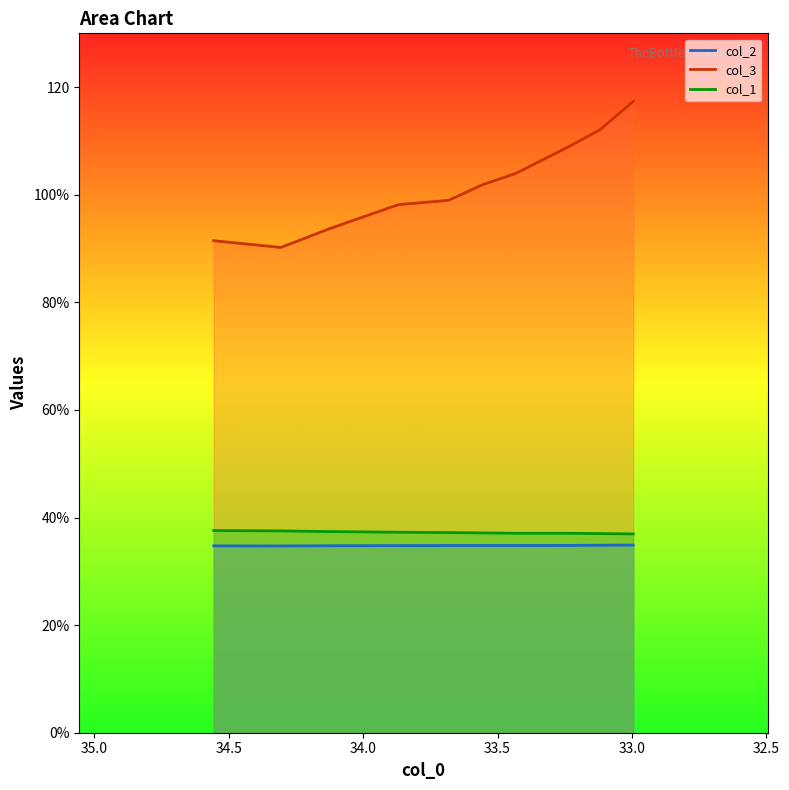

True or false: col_1 and col_2 cross at least once.

False